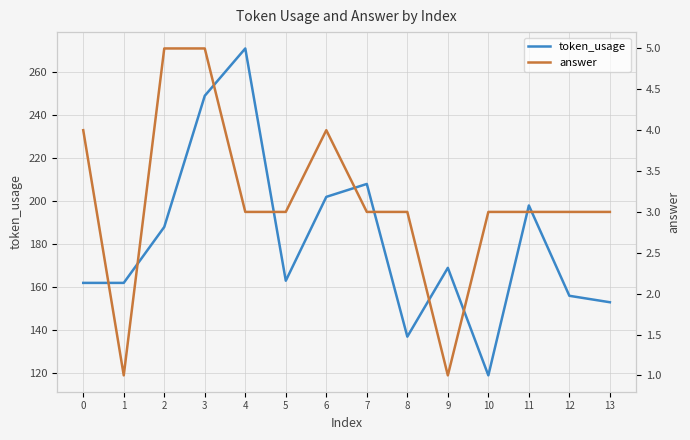

At how many categories does at least one series exceed 214?

2